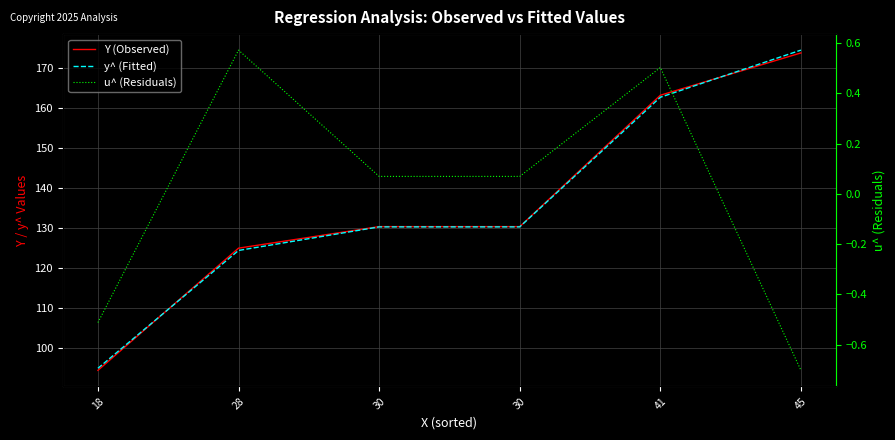

Which series has the largest total across all categories?

Y (Observed)